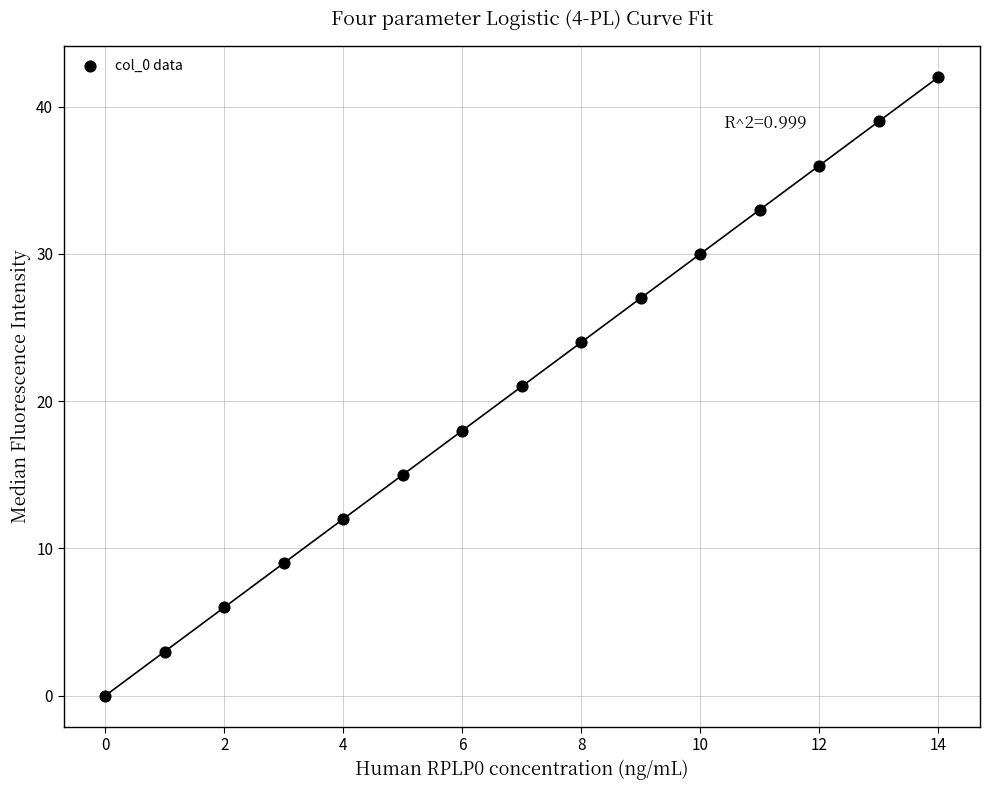

What is the range of Y values (max minus min)?

42